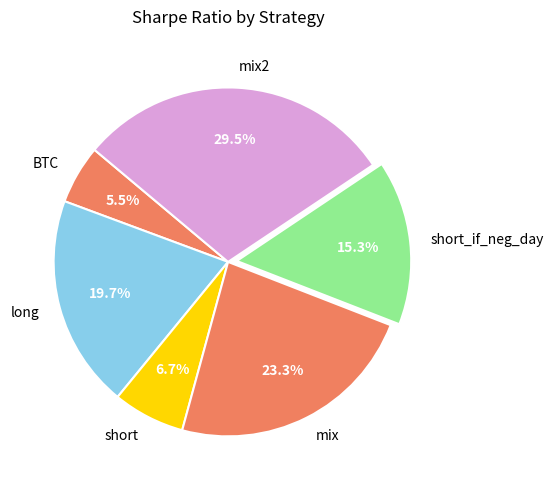

Does any single category account for the majority?

No